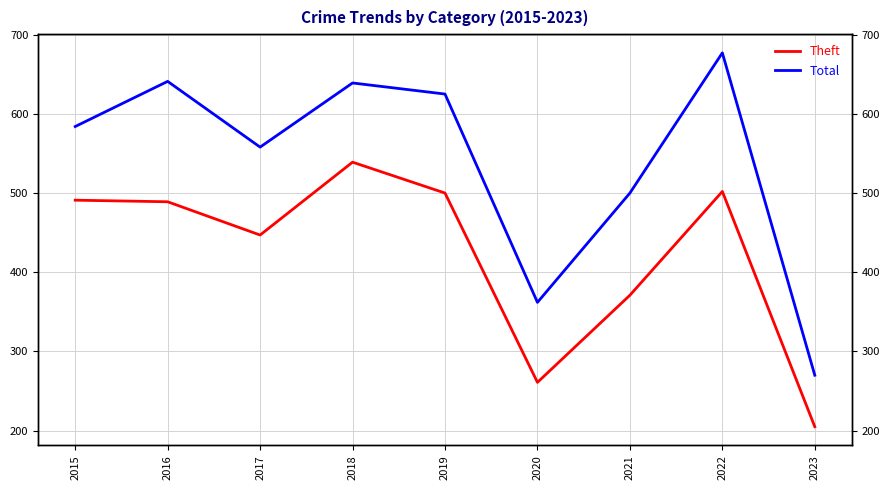

At which label does Theft reach its minimum?

2023